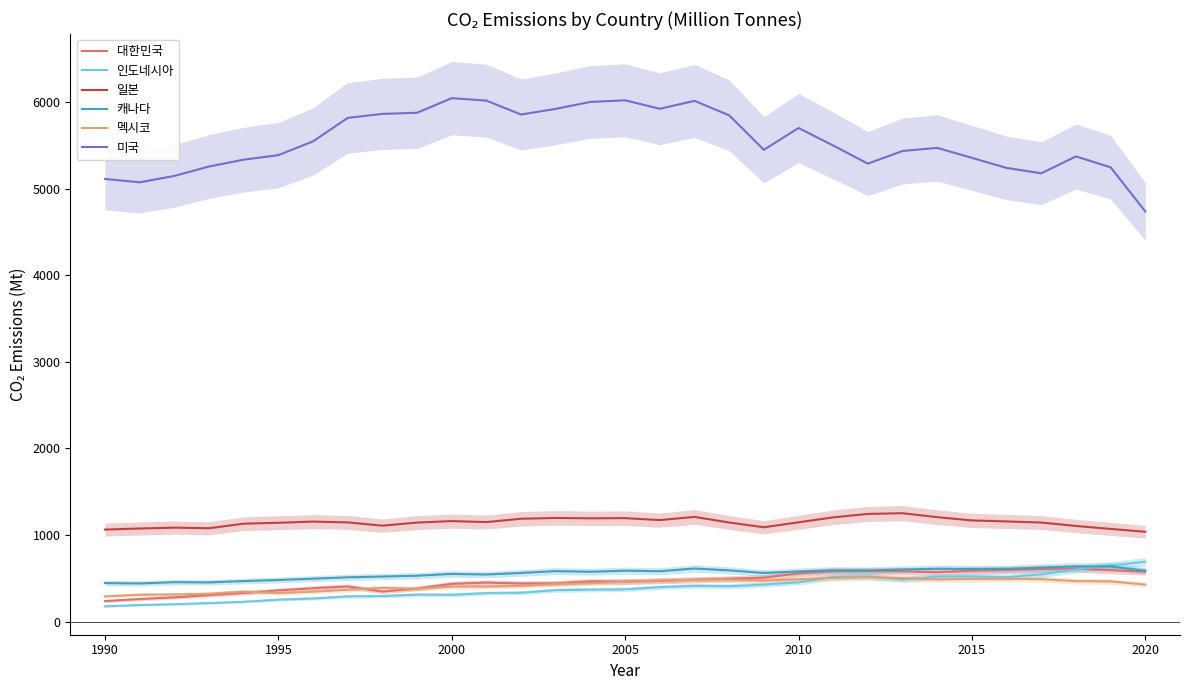

True or false: 미국 has a value of 7936.2 at 2020.

False